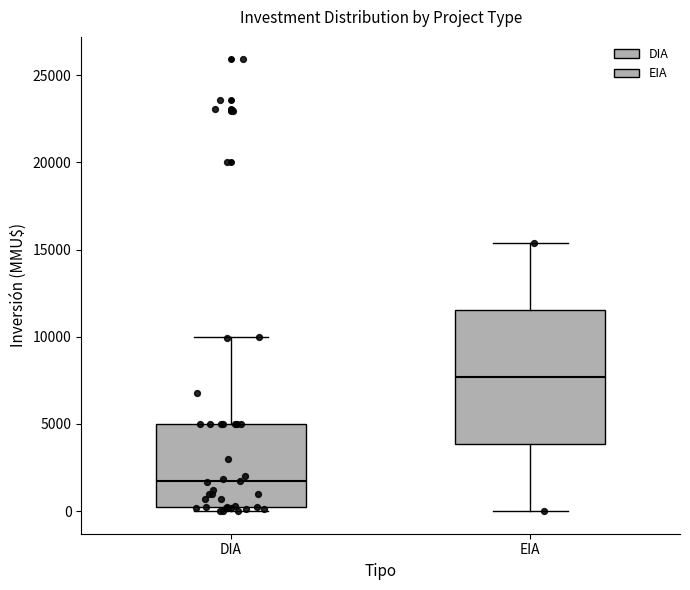

Which box's median line is the lowest?

DIA